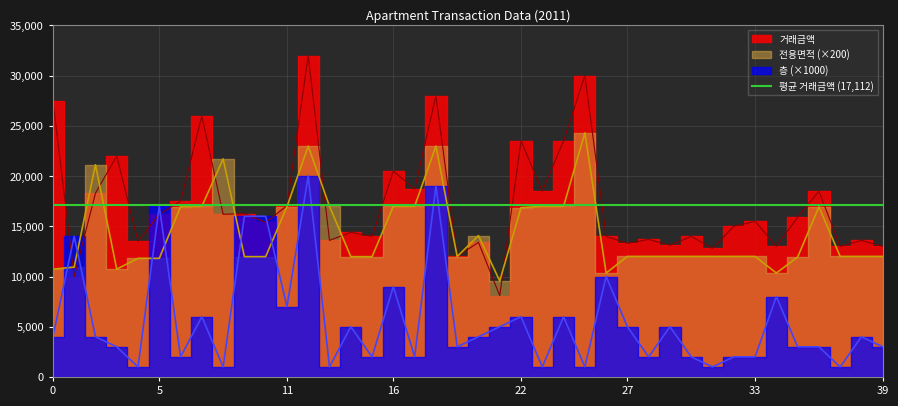

Which series has the widest spread of values?

거래금액